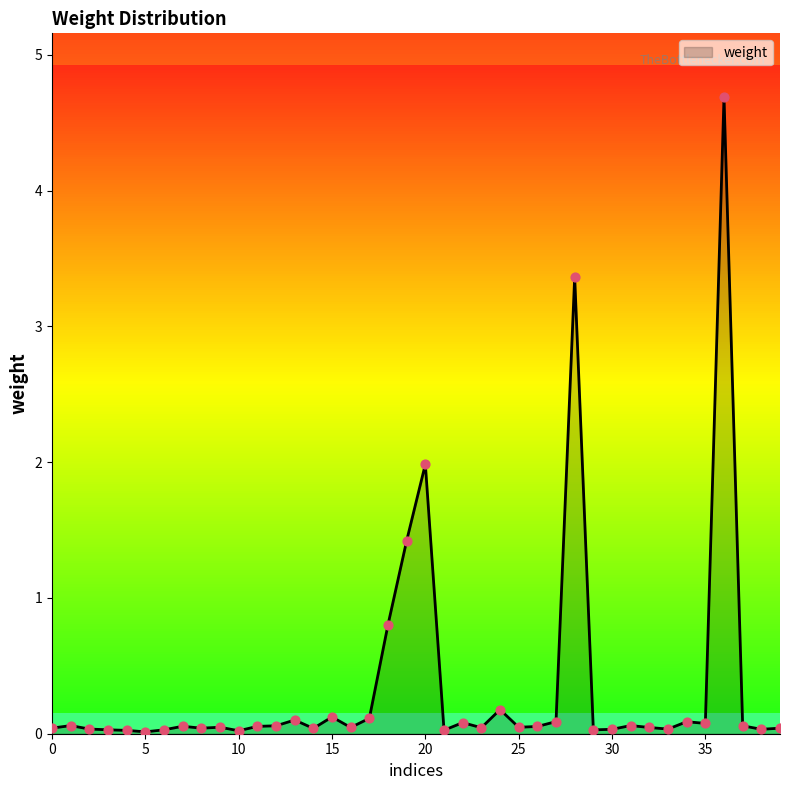

What is the greatest value displayed?

4.7